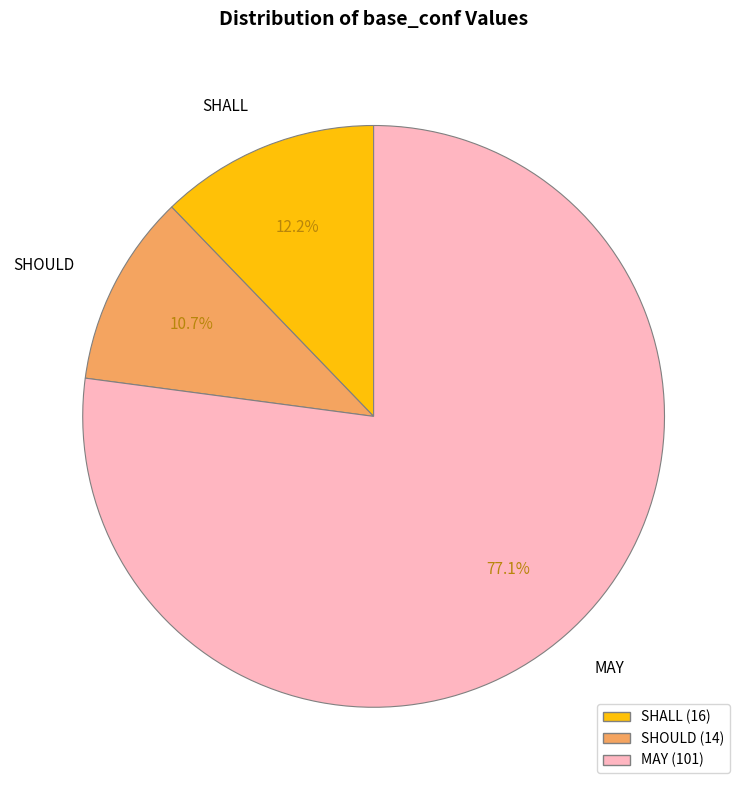

How many segments does this pie chart have?

3